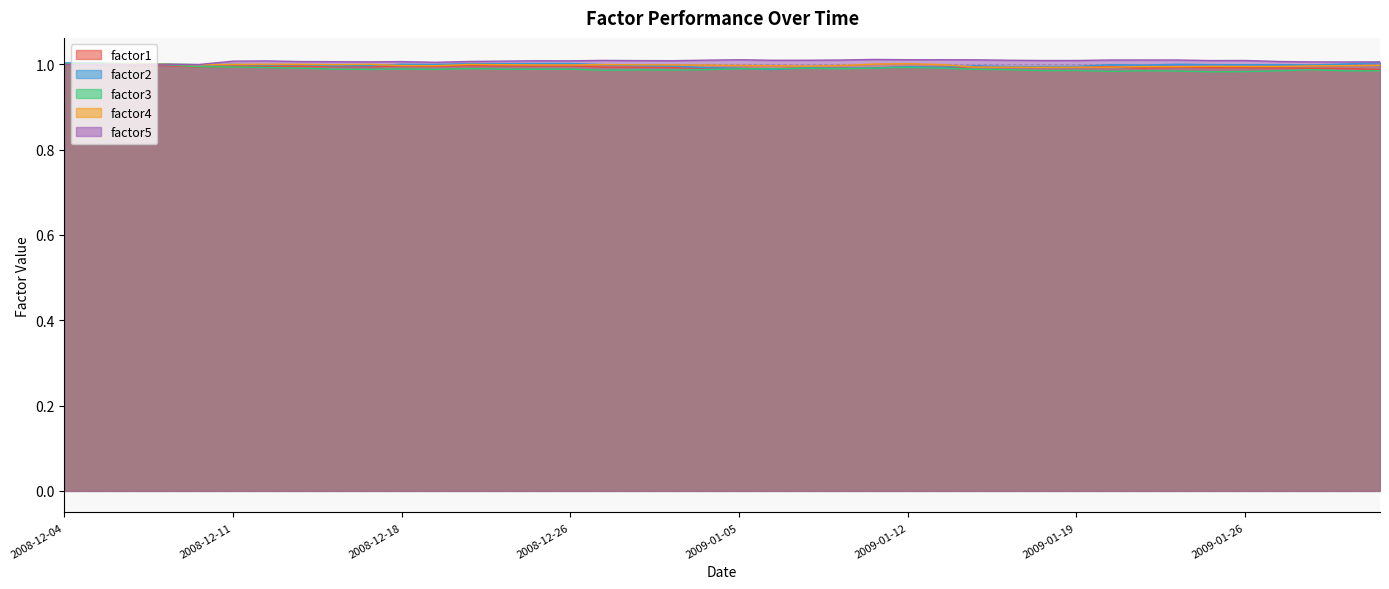

How many interior local valleys does the factor5 series have?

9